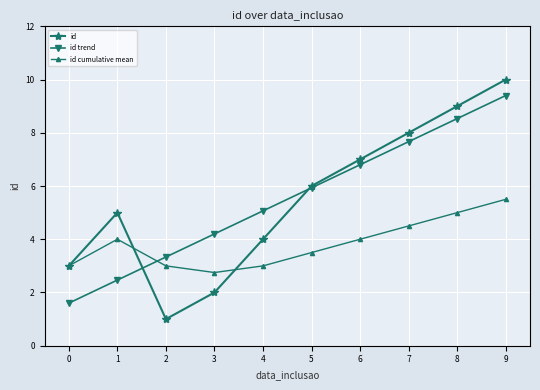

How many series are shown in this chart?

3